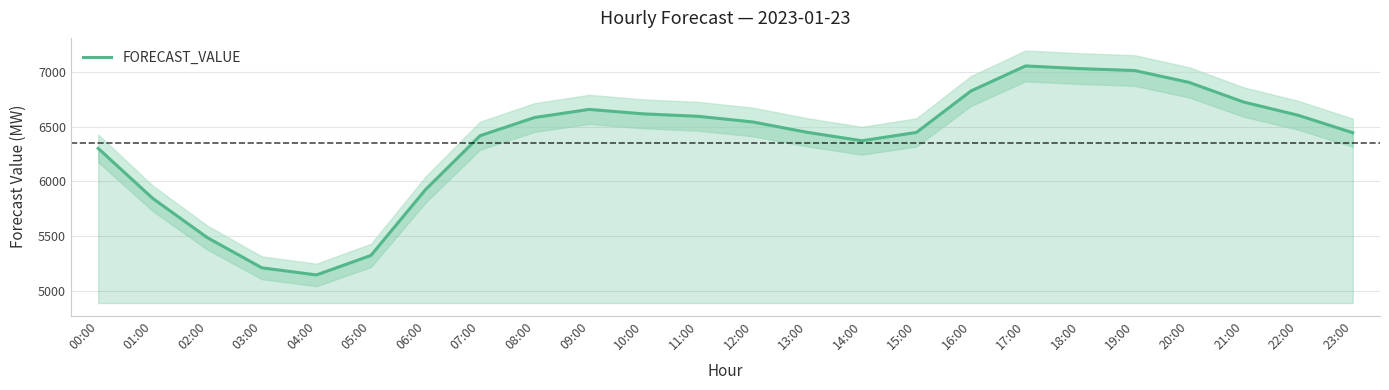

True or false: there are more than 2 points higher than both neighbors.

False